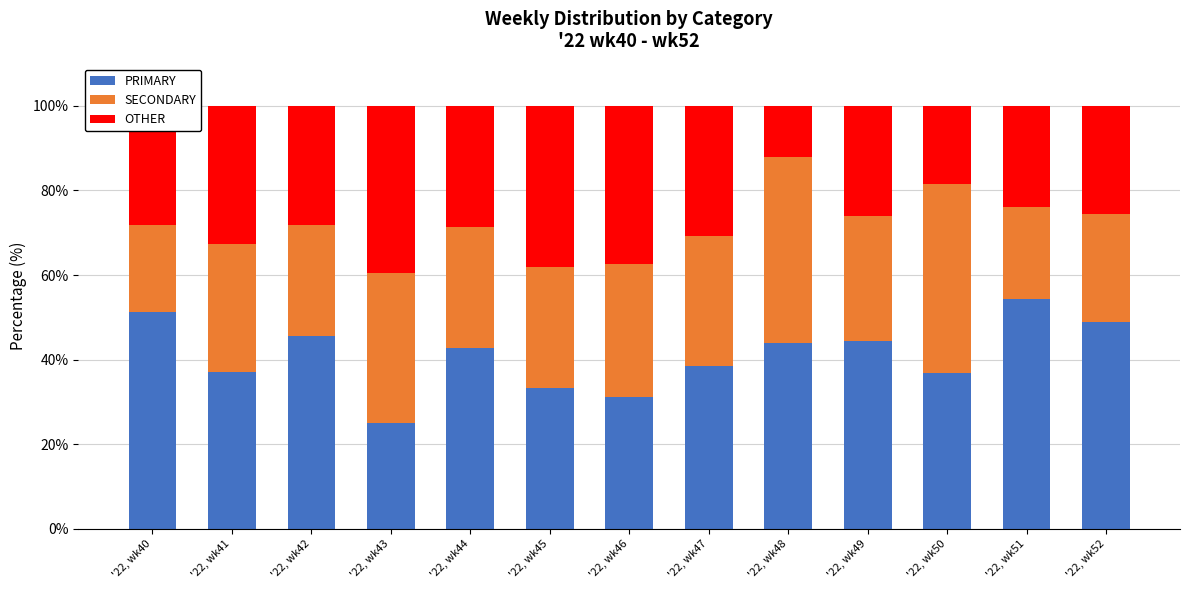

What is the sum of all PRIMARY values?

533.4